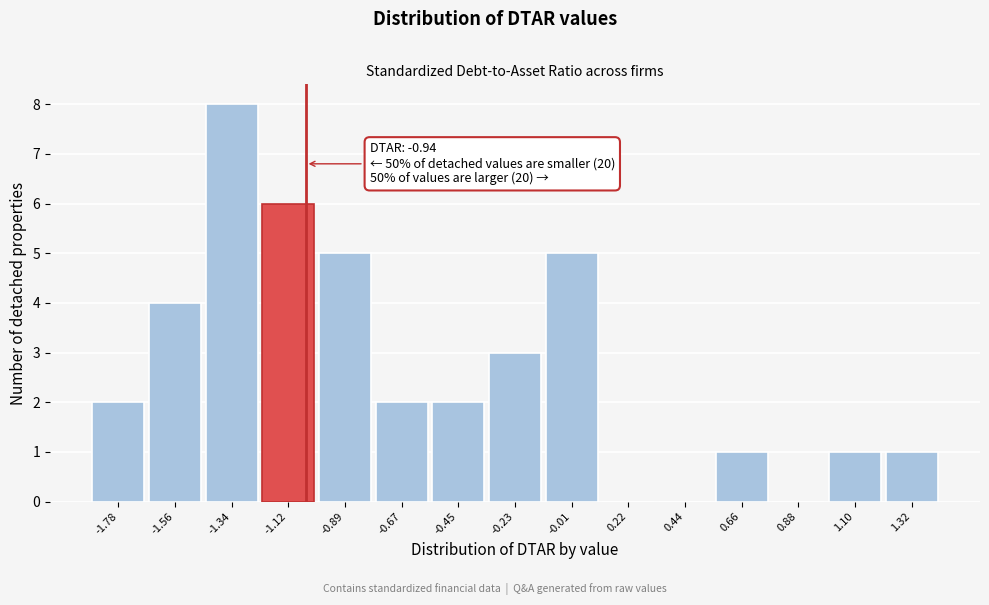

Reading left to right, what are all the values shown in this chart?

-1.78=2	-1.56=4	-1.34=8	-1.12=6	-0.89=5	-0.67=2	-0.45=2	-0.23=3	-0.01=5	0.22=0	0.44=0	0.66=1	0.88=0	1.10=1	1.32=1